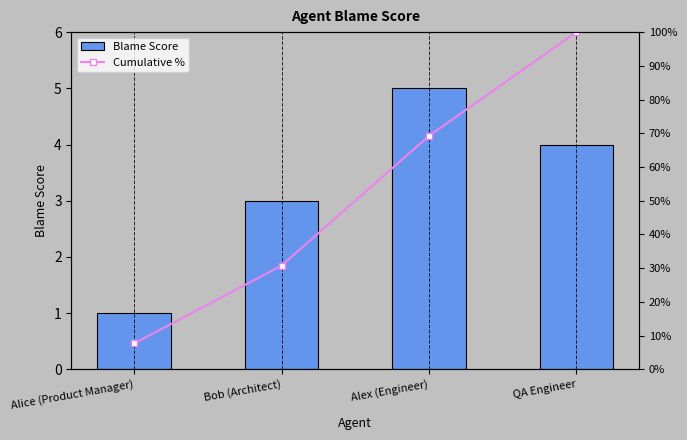

At which label does Blame Score first exceed 4?

Alex (Engineer)